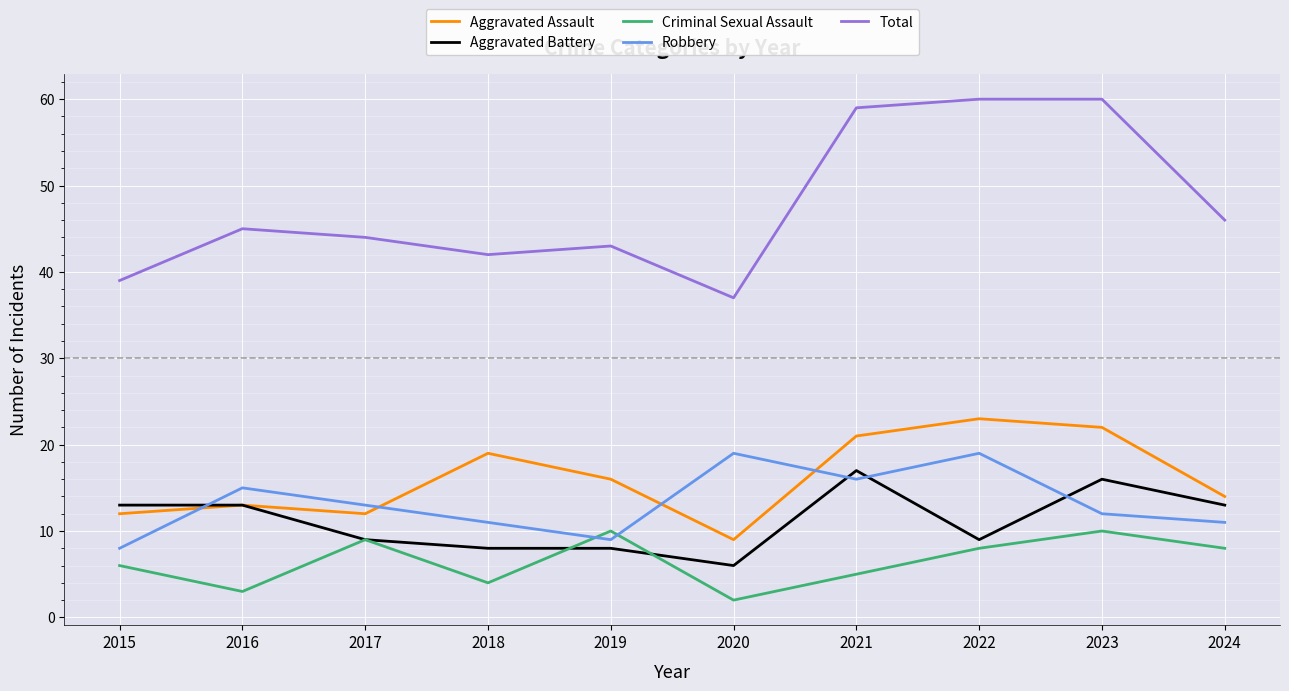

Which series has the largest range (max minus min)?

Total